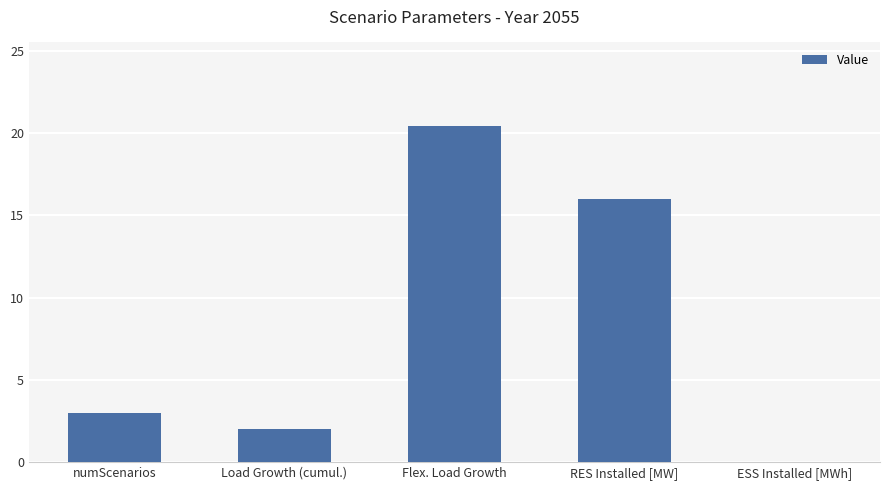

How many series are shown in this chart?

1